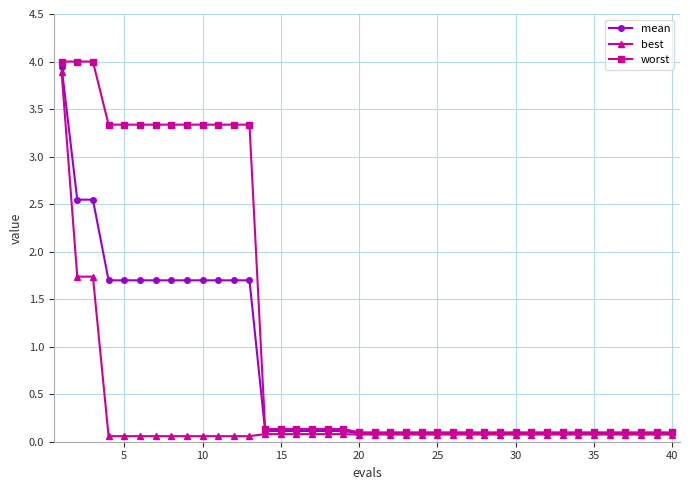

Does the chart have visible grid lines?

Yes